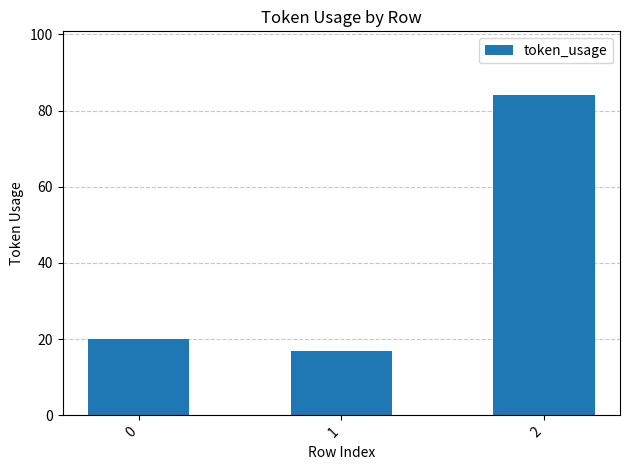

Reading left to right, transcribe all the data shown in this chart.

0=20	1=17	2=84